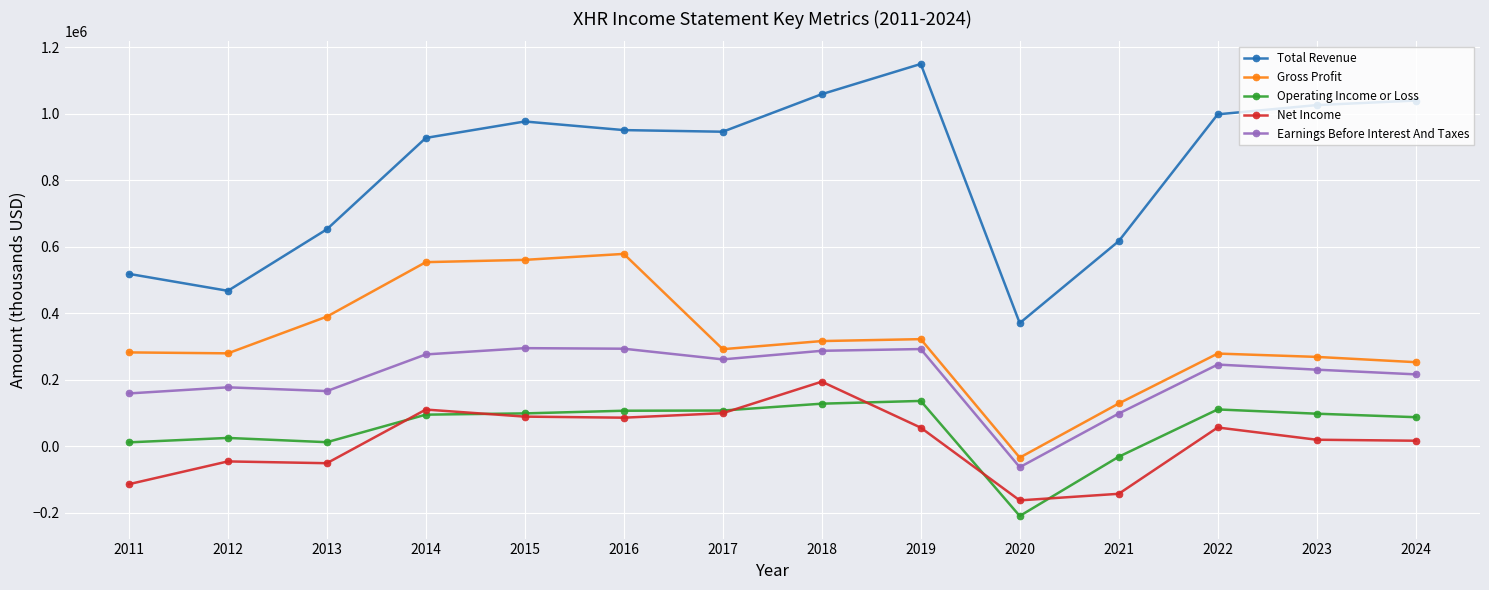

What is the maximum value shown in the chart?

1149100